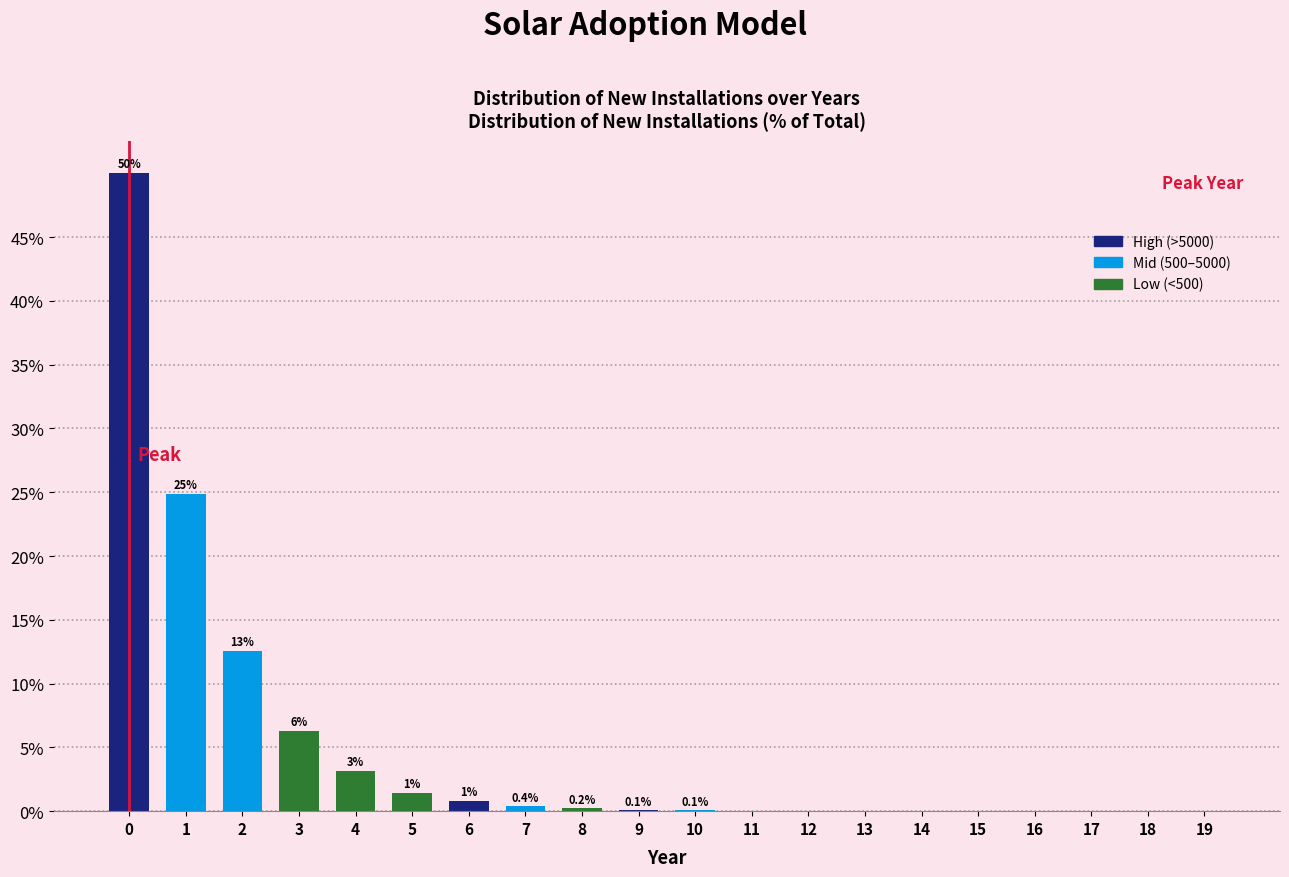

Which has a higher value, 10 or 11?

10